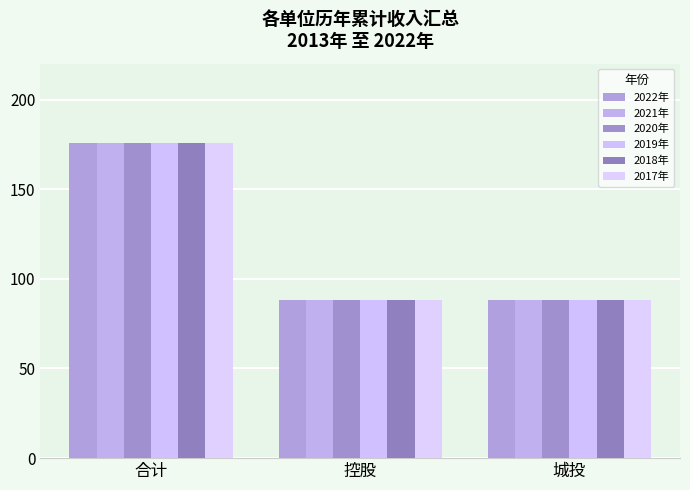

Reading right to left, what are all the values shown in this chart?

2022年: 88	88	176
2021年: 88	88	176
2020年: 88	88	176
2019年: 88	88	176
2018年: 88	88	176
2017年: 88	88	176